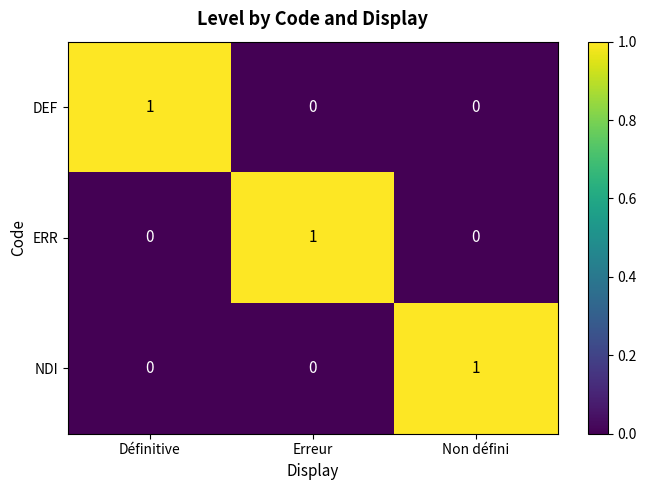

Which category has the highest value in the NDI series?

Non défini